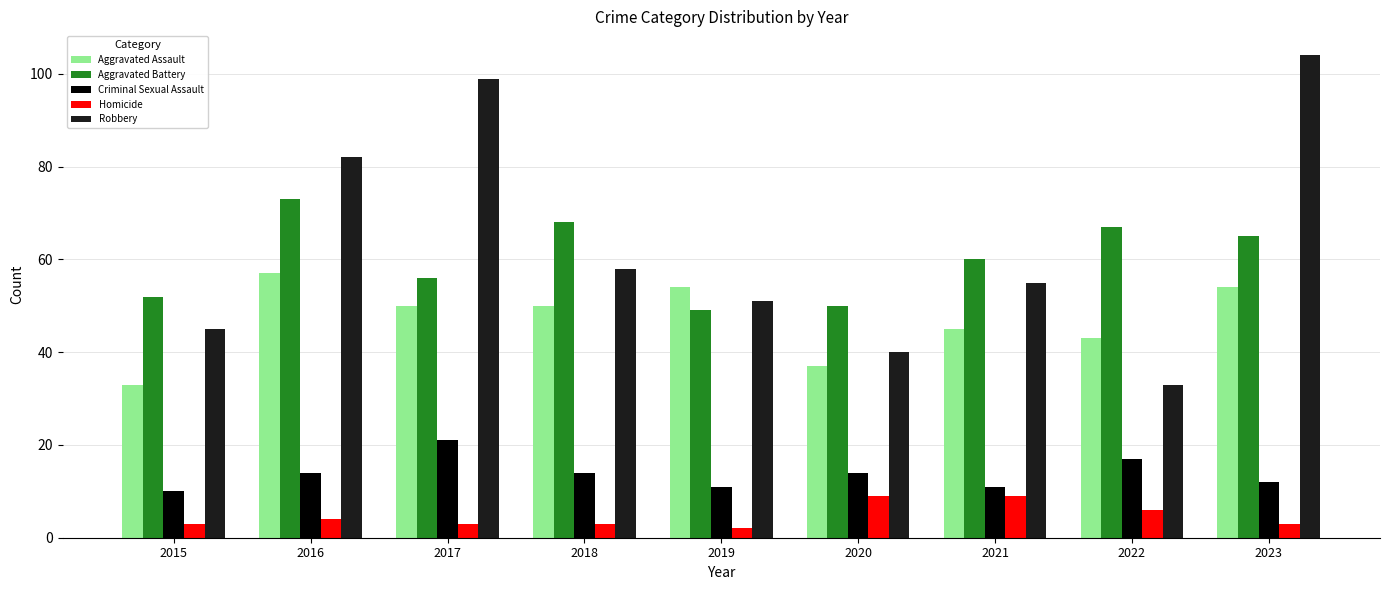

Reading left to right, what are all the values shown in this chart?

Aggravated Assault: 2015=33	2016=57	2017=50	2018=50	2019=54	2020=37	2021=45	2022=43	2023=54
Aggravated Battery: 2015=52	2016=73	2017=56	2018=68	2019=49	2020=50	2021=60	2022=67	2023=65
Criminal Sexual Assault: 2015=10	2016=14	2017=21	2018=14	2019=11	2020=14	2021=11	2022=17	2023=12
Homicide: 2015=3	2016=4	2017=3	2018=3	2019=2	2020=9	2021=9	2022=6	2023=3
Robbery: 2015=45	2016=82	2017=99	2018=58	2019=51	2020=40	2021=55	2022=33	2023=104